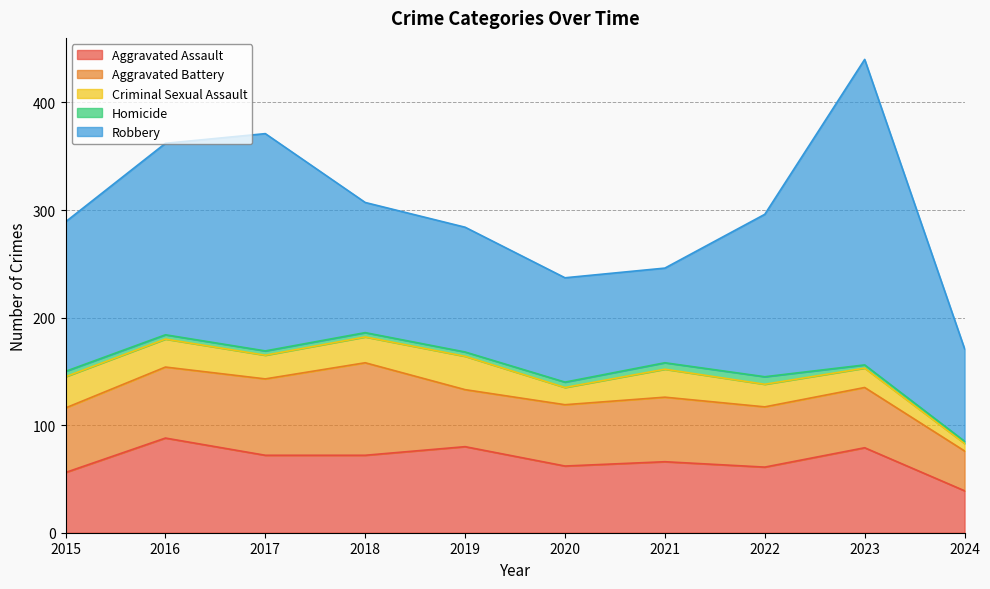

At which category is the sum across all series the highest?

2023